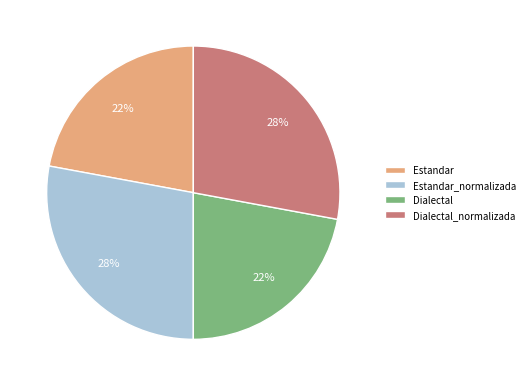

Combined, do Estandar and Dialectal account for over 50%?

No